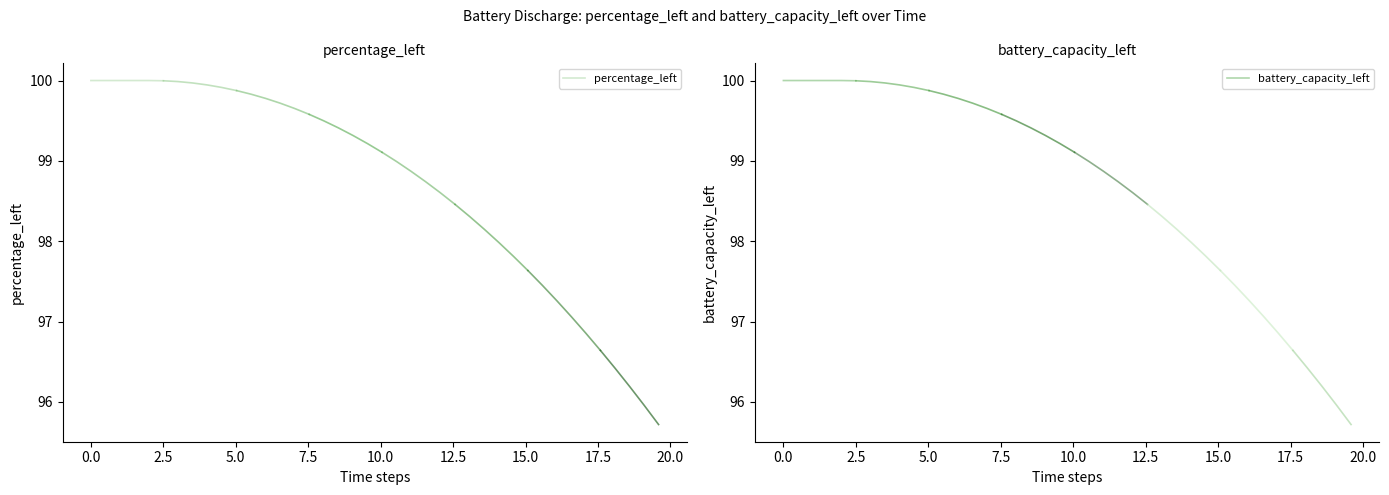

Count the percentage_left values in the range 100 to 101.

5